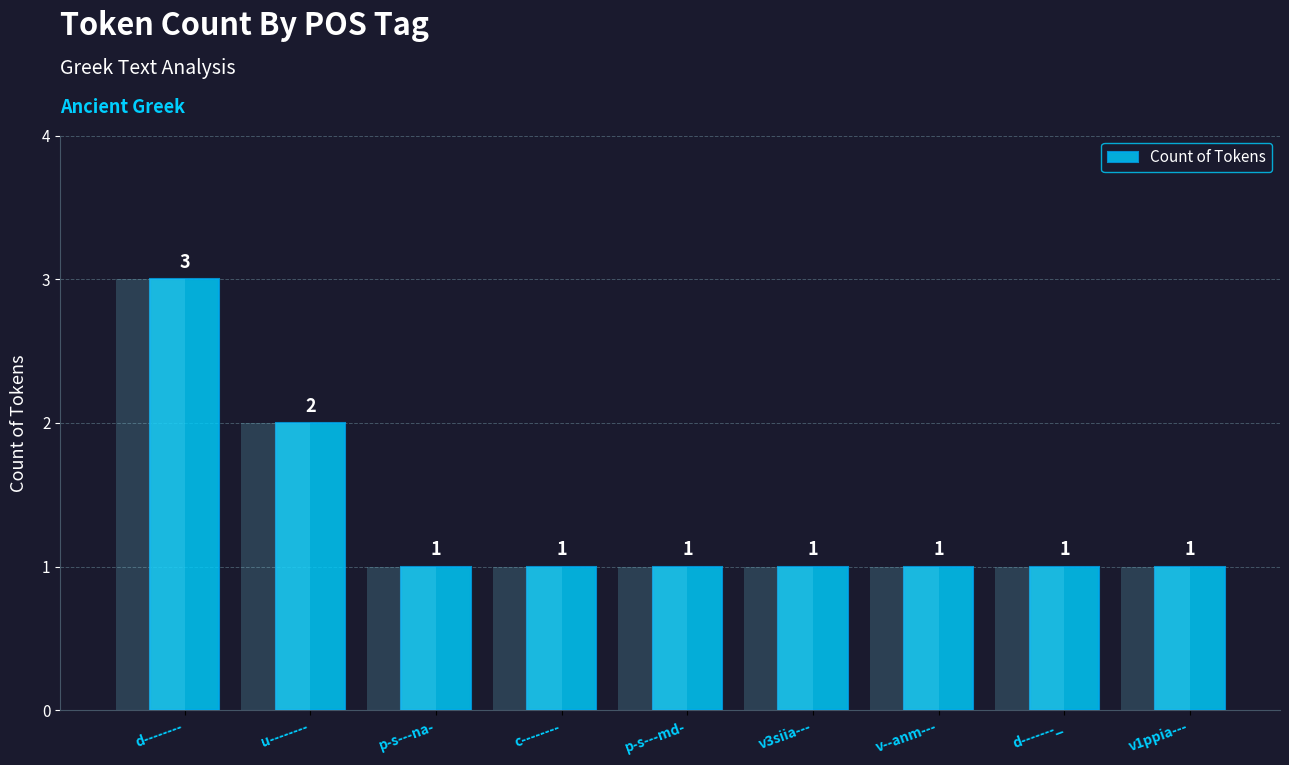

Between u-------- and d--------, which is larger?

d--------